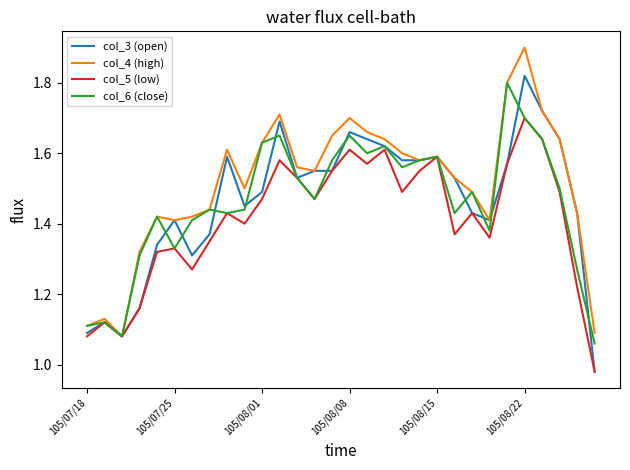

What is the maximum value shown in the chart?

1.9